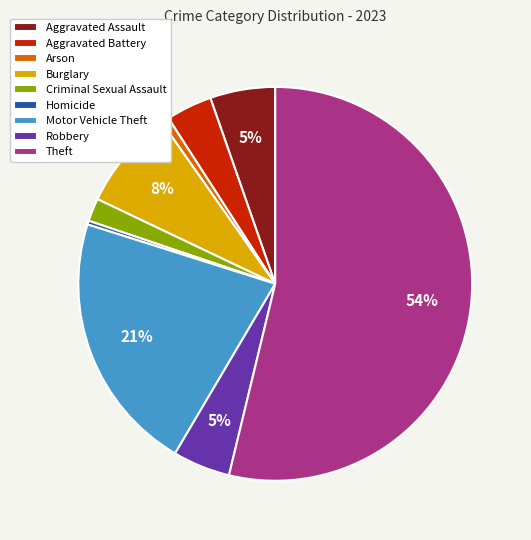

To the nearest percent, what percentage of the pie is Criminal Sexual Assault?

2%